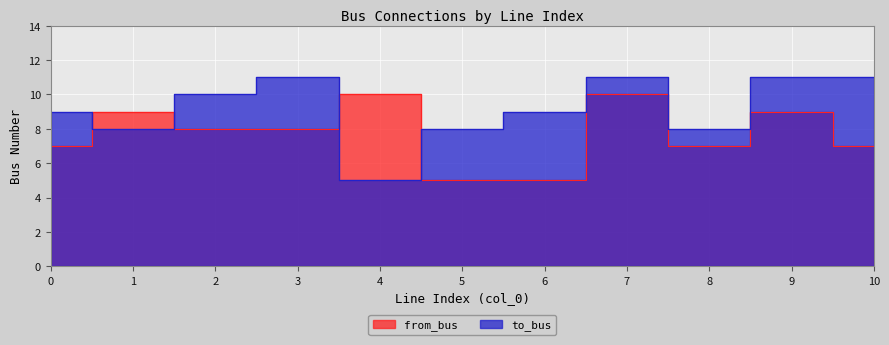

What is the minimum value shown in the chart?

5